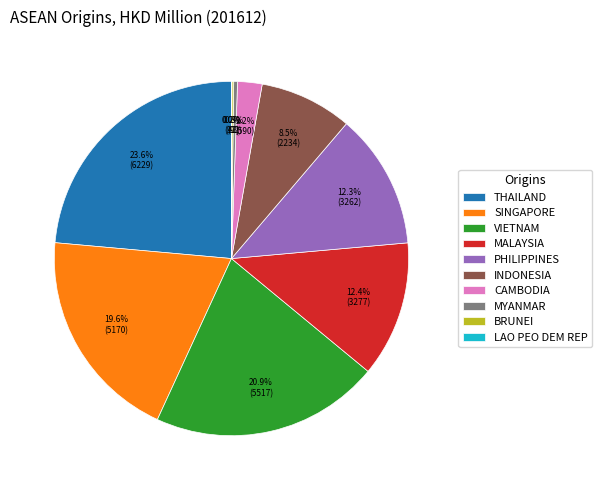

True or false: SINGAPORE accounts for 20% of the total.

True